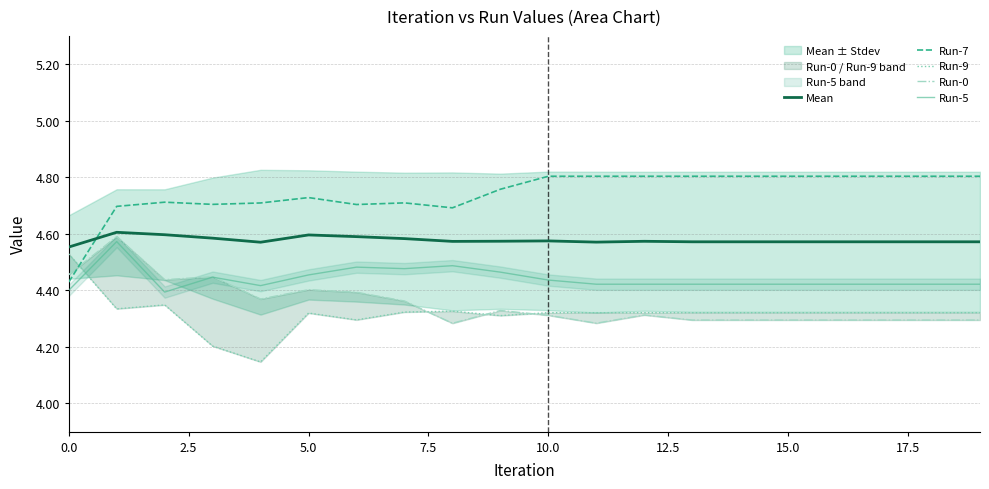

True or false: Mean and Run-5 cross at least once.

False